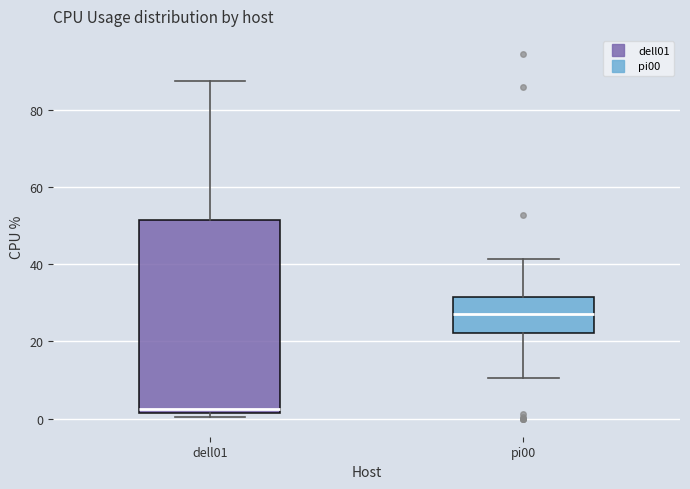

Where is the upper edge of the box for dell01 on the y-axis? The values are not printed on the chart, so give them approximately, as read against the axis.

52